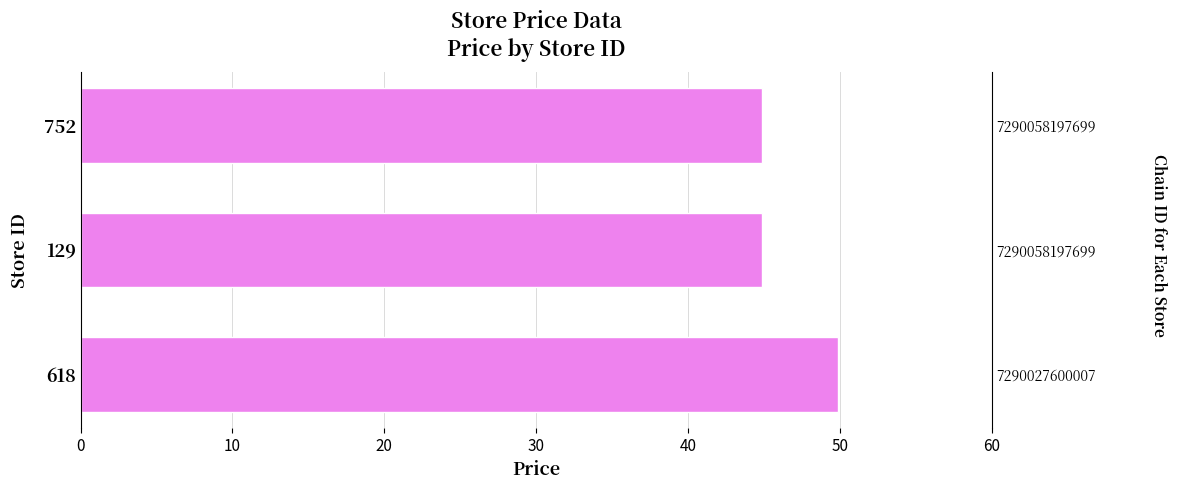

Count the values in the range 44 to 49.

2